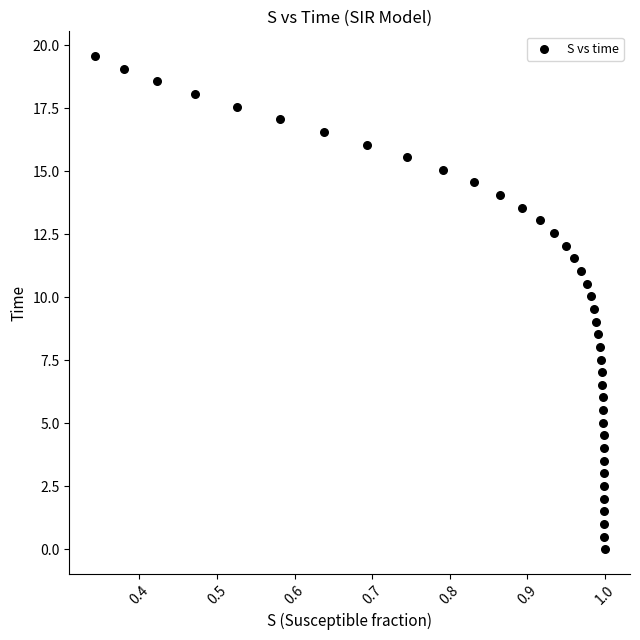

What is the range of X values (max minus min)?

0.7